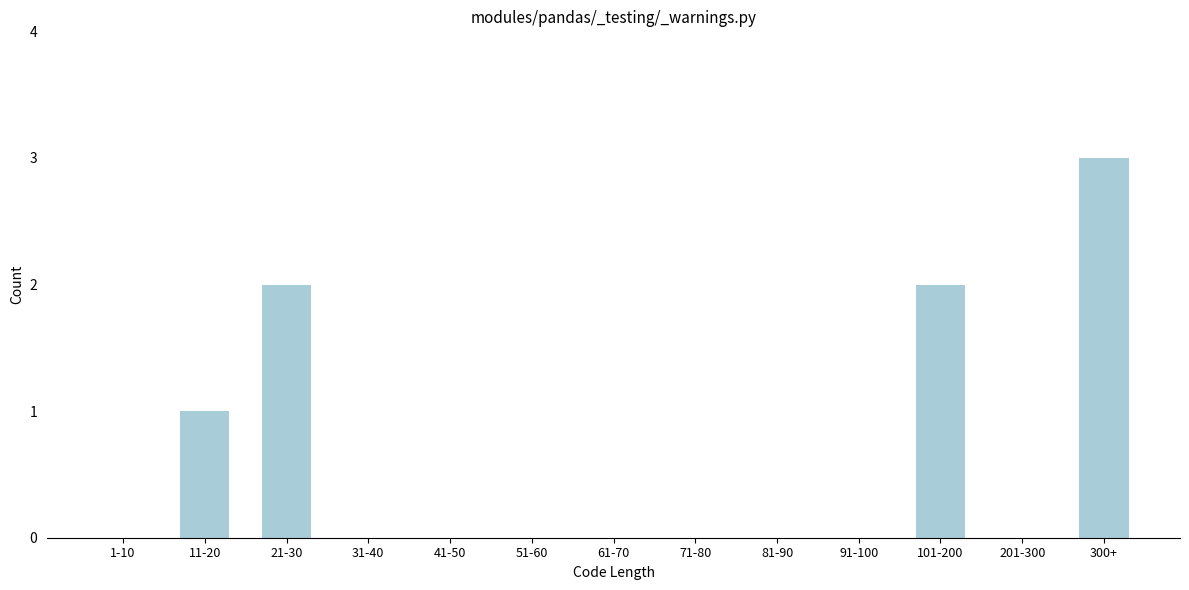

Reading left to right, what are all the values shown in this chart?

1-10=0	11-20=1	21-30=2	31-40=0	41-50=0	51-60=0	61-70=0	71-80=0	81-90=0	91-100=0	101-200=2	201-300=0	300+=3